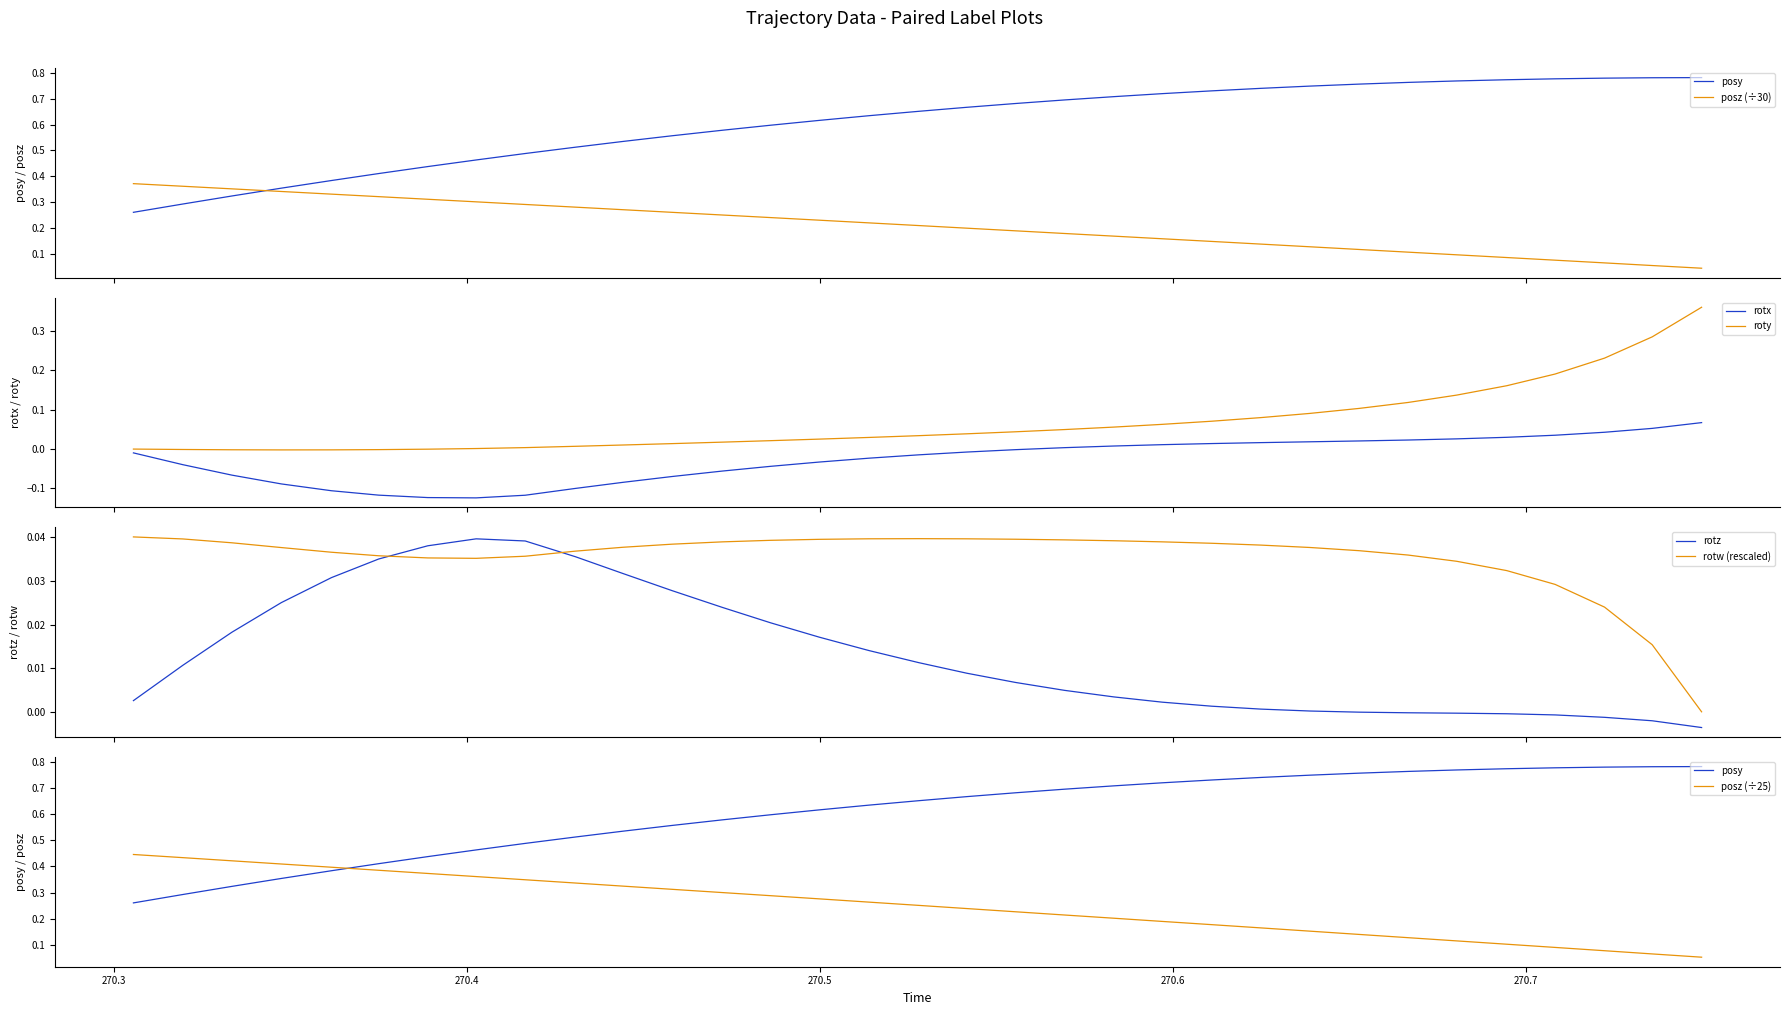

True or false: rotx has a value of 0.0 at 270.5833.

True